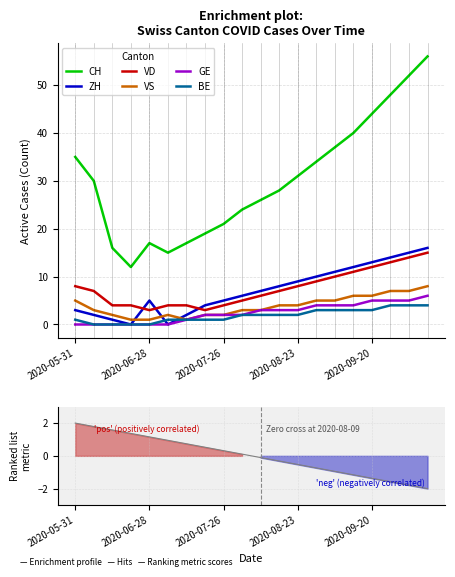

Reading left to right, transcribe all the data shown in this chart.

CH: 35	30	16	12	17	15	17	19	21	24	26	28	31	34	37	40	44	48	52	56
ZH: 3	2	1	0	5	0	2	4	5	6	7	8	9	10	11	12	13	14	15	16
VD: 8	7	4	4	3	4	4	3	4	5	6	7	8	9	10	11	12	13	14	15
VS: 5	3	2	1	1	2	1	2	2	3	3	4	4	5	5	6	6	7	7	8
GE: 0	0	0	0	0	0	1	2	2	2	3	3	3	4	4	4	5	5	5	6
BE: 1	0	0	0	0	1	1	1	1	2	2	2	2	3	3	3	3	4	4	4